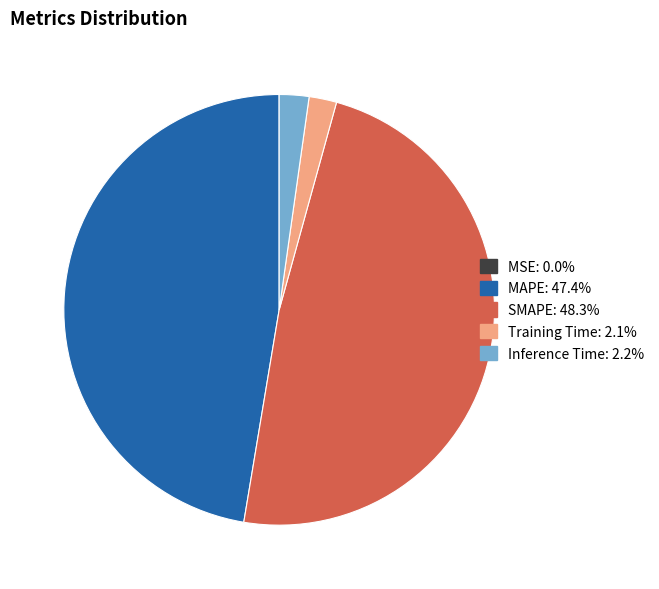

Which has a higher value, Training Time or SMAPE?

SMAPE